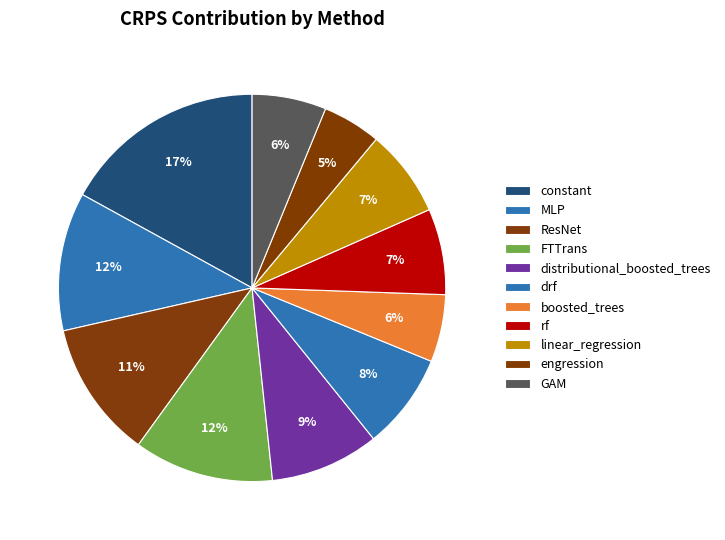

Is it true that engression is 5% of the pie?

True